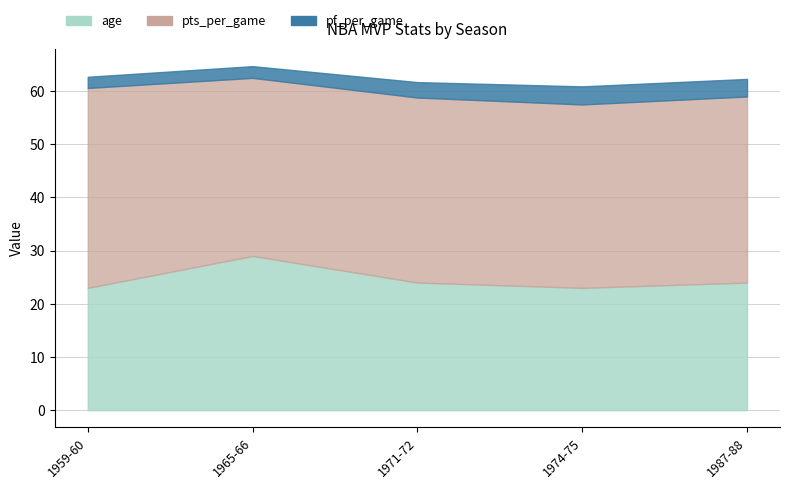

What is the sum of all age values?

123.0